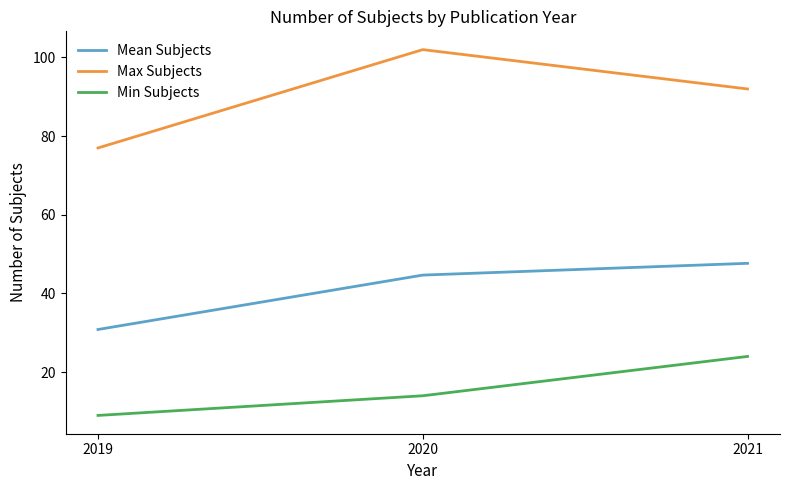

True or false: Mean Subjects has a value of 78.8 at 2021.

False